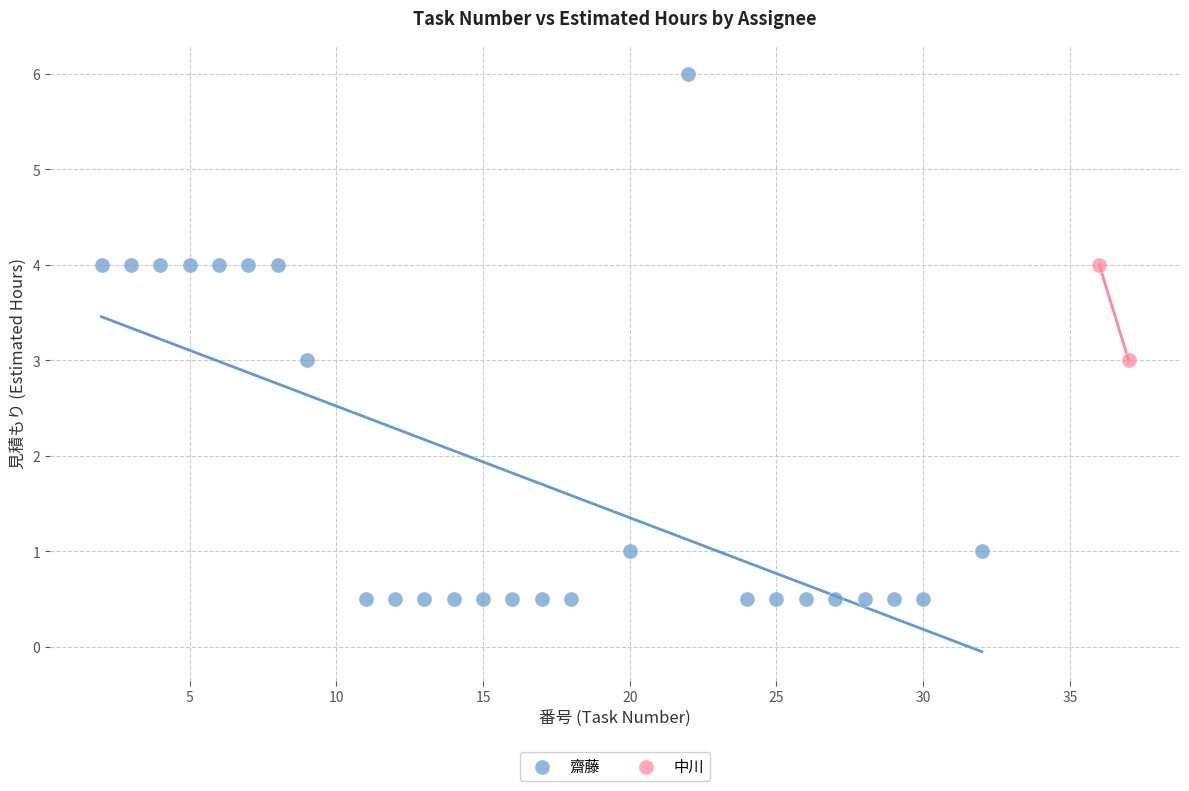

What are all the series names shown in the legend?

齋藤, 中川